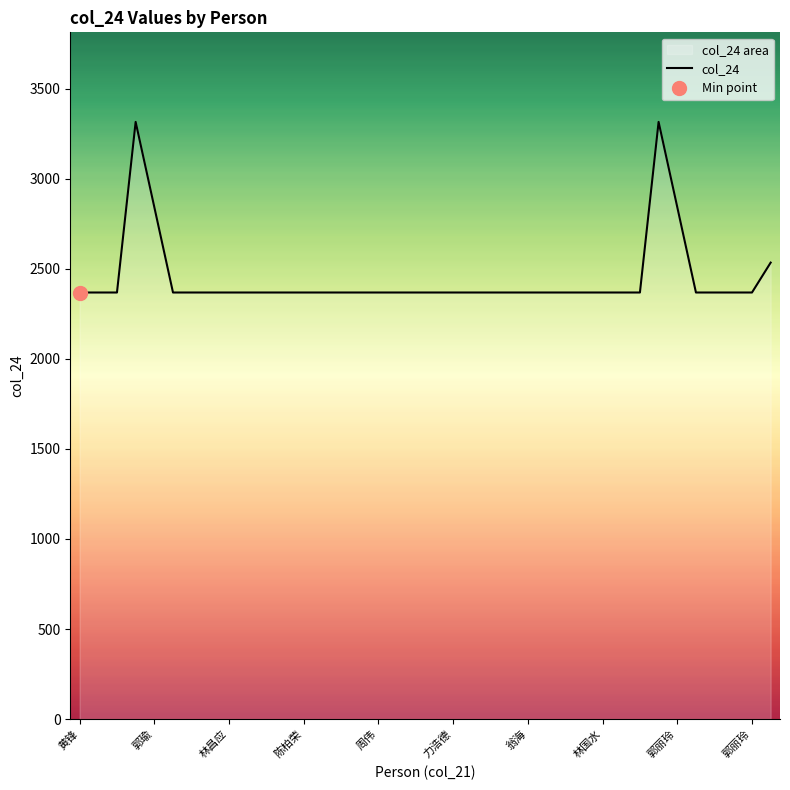

Reading left to right, transcribe all the data shown in this chart.

2368	2368	2368	3315	2842	2368	2368	2368	2368	2368	2368	2368	2368	2368	2368	2368	2368	2368	2368	2368	2368	2368	2368	2368	2368	2368	2368	2368	2368	2368	2368	3315	2842	2368	2368	2368	2368	2534